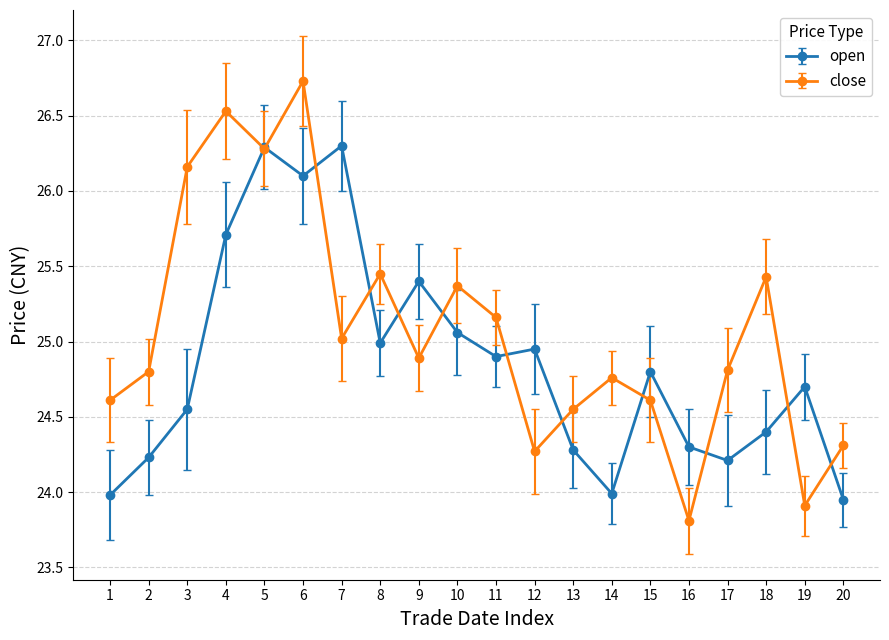

Where is the first local minimum for close?

5